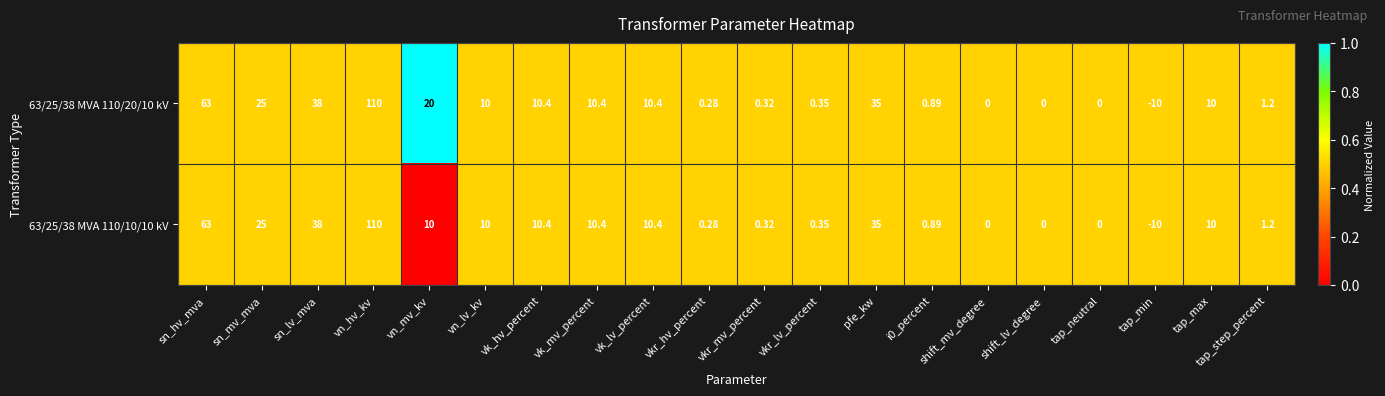

At which category is the sum across all series the highest?

vn_hv_kv